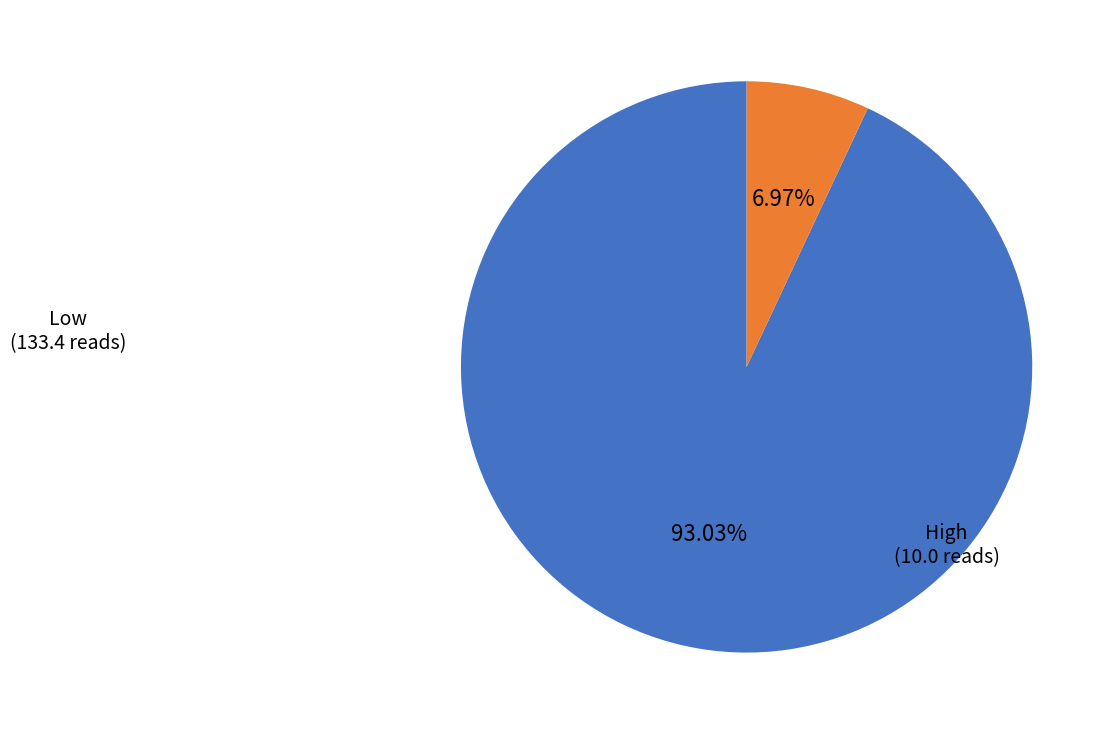

Approximately how many times larger is the value at Low compared to High?

13.3